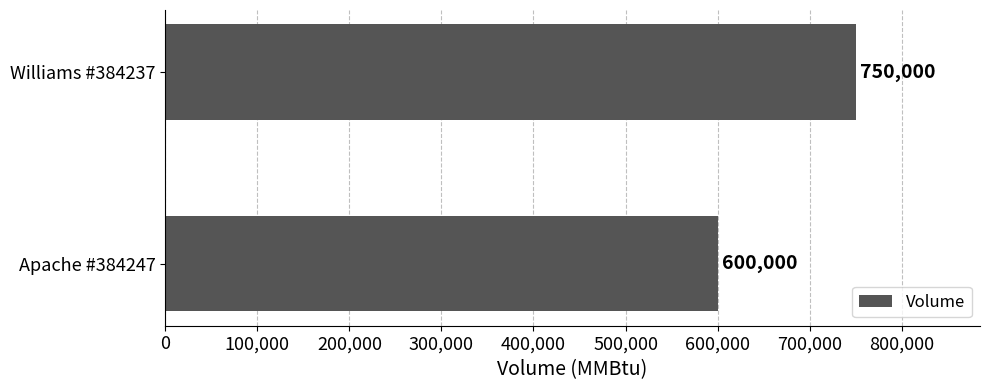

What is the difference between the maximum and minimum values?

150000